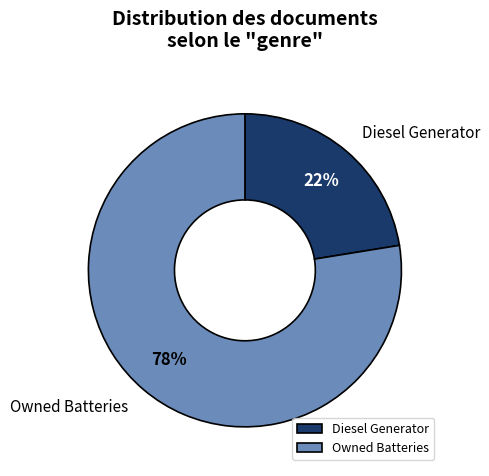

Do Owned Batteries and Diesel Generator together represent more than half of the pie?

Yes